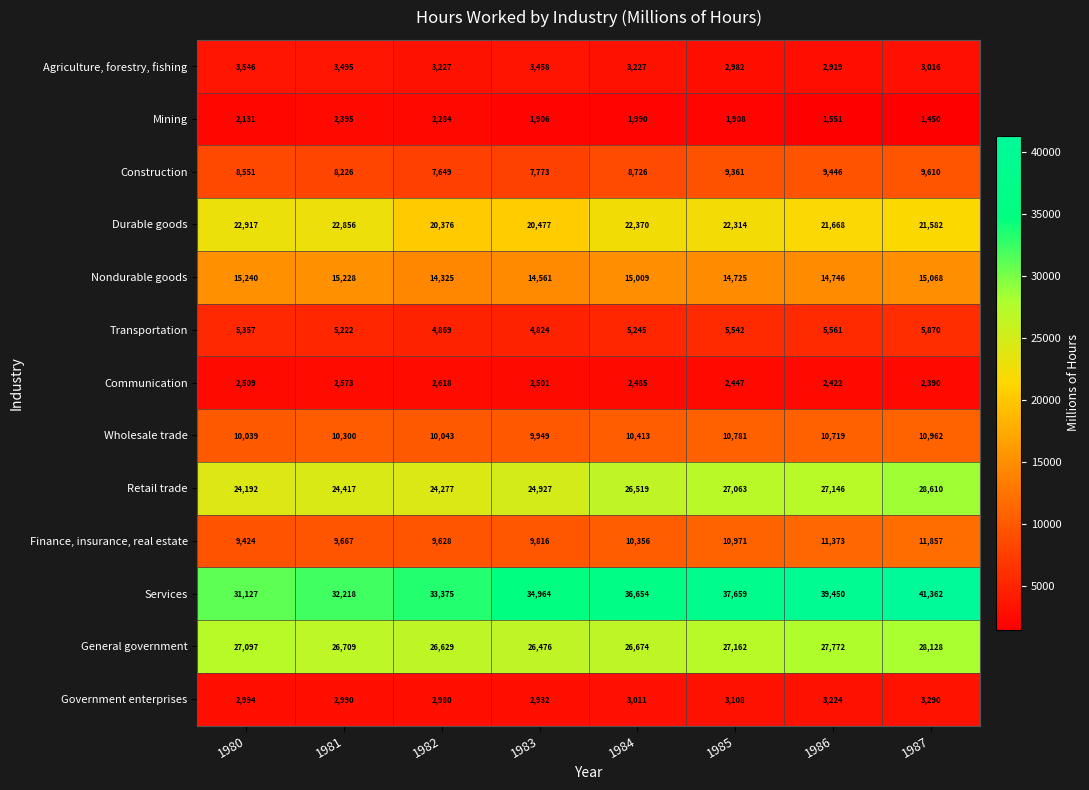

What is the sum of all Agriculture, forestry, fishing values?

25870